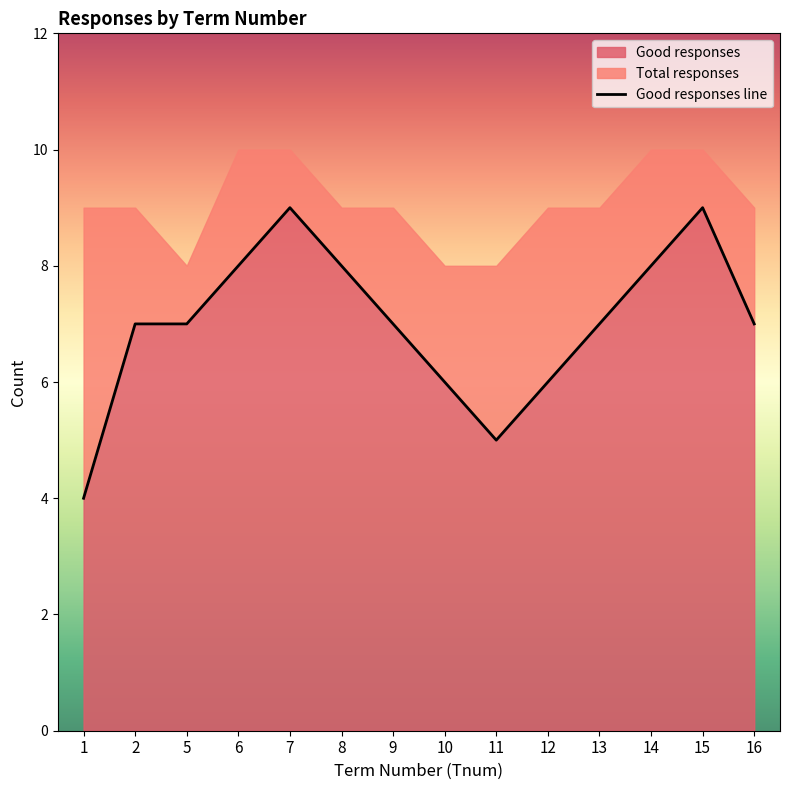

Where is the first local maximum?

7